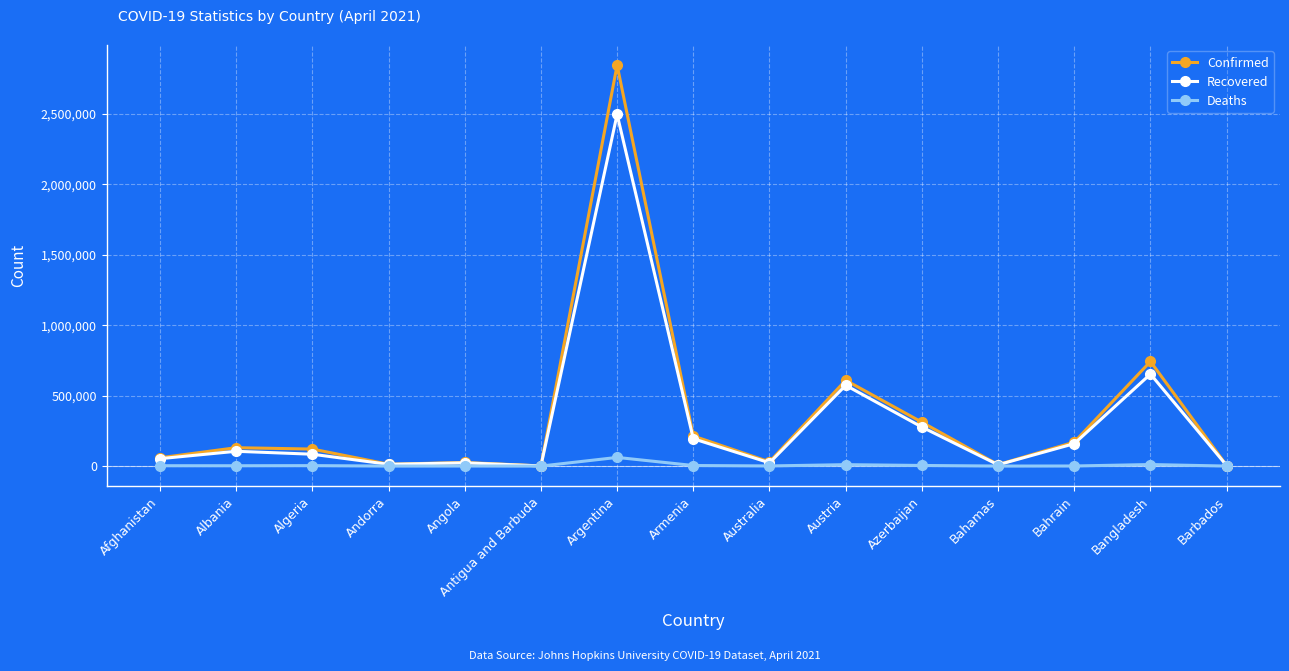

What is the label of the 9th point from the left?

Australia